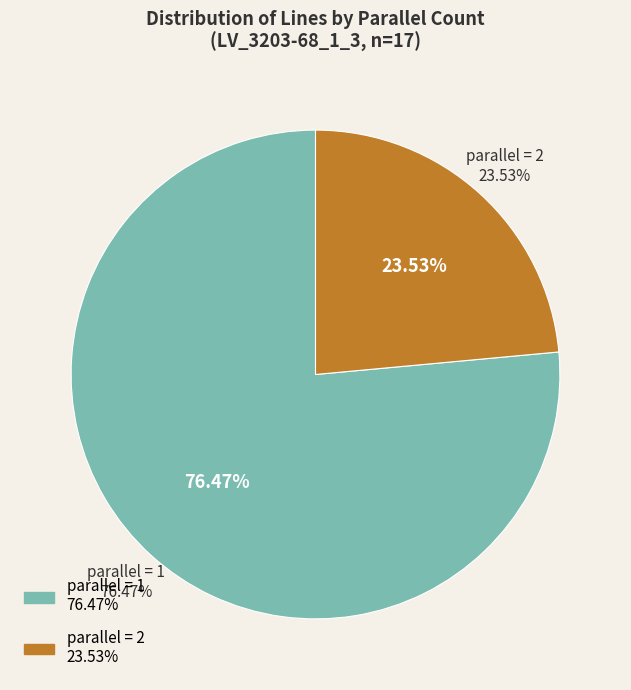

To the nearest percent, what is the combined percentage of parallel=1 and parallel=2?

100%